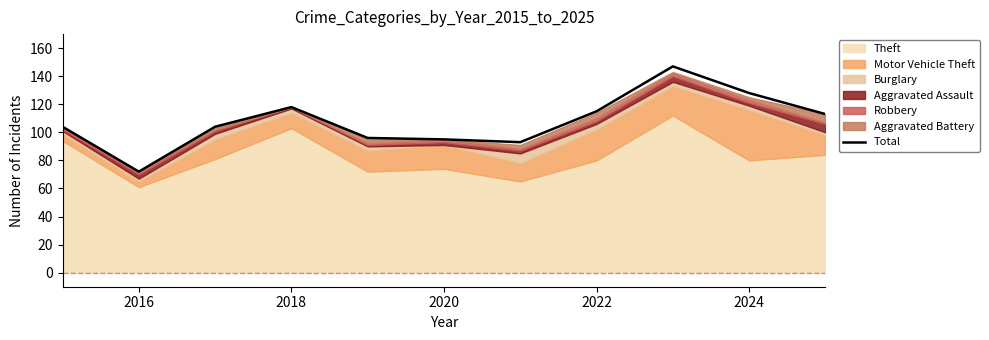

The value of Total at 2020 is 51. True or false?

False